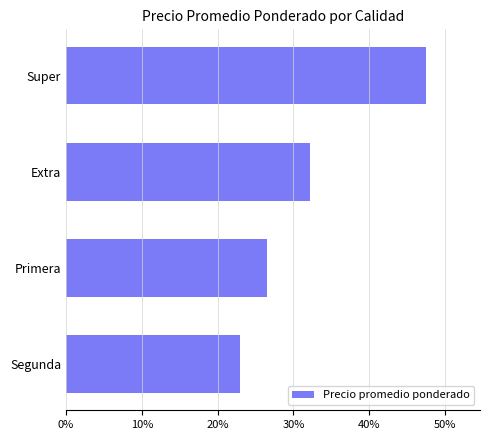

Does the chart contain any negative values?

No